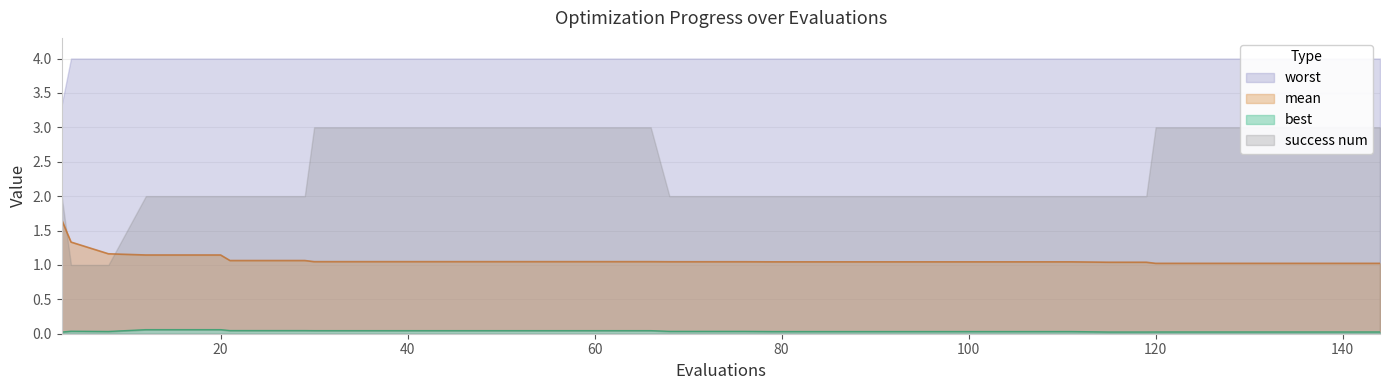

What is the sum of the best values at 111 and 132?

0.1